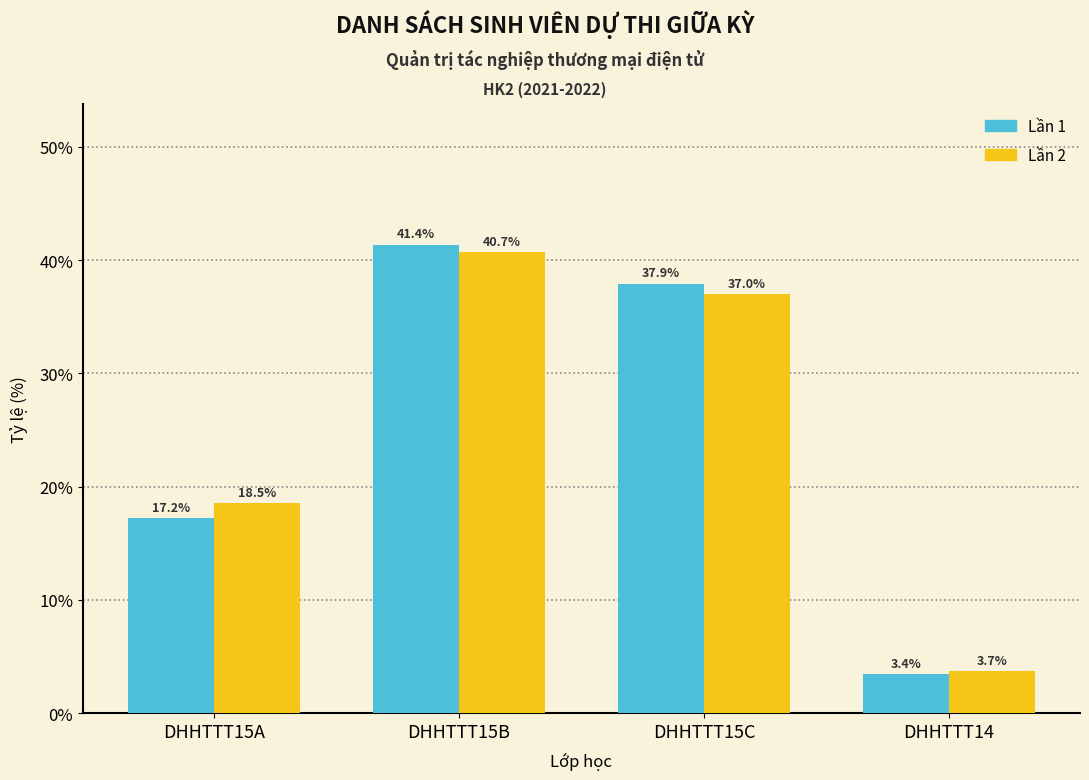

The value of Lần 2 at DHHTTT15C is 53.7. True or false?

False